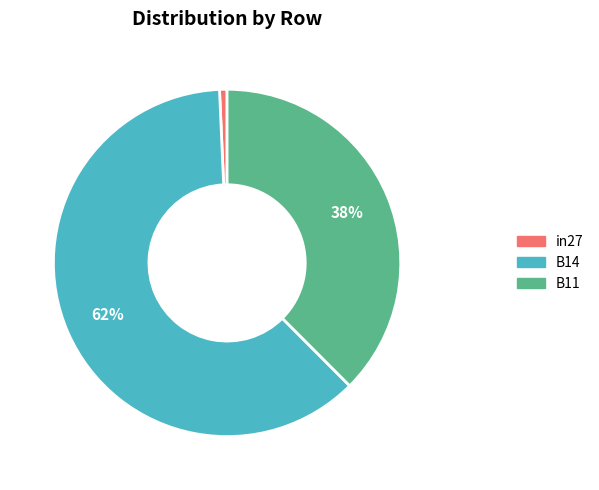

Which slice is the smallest?

in27